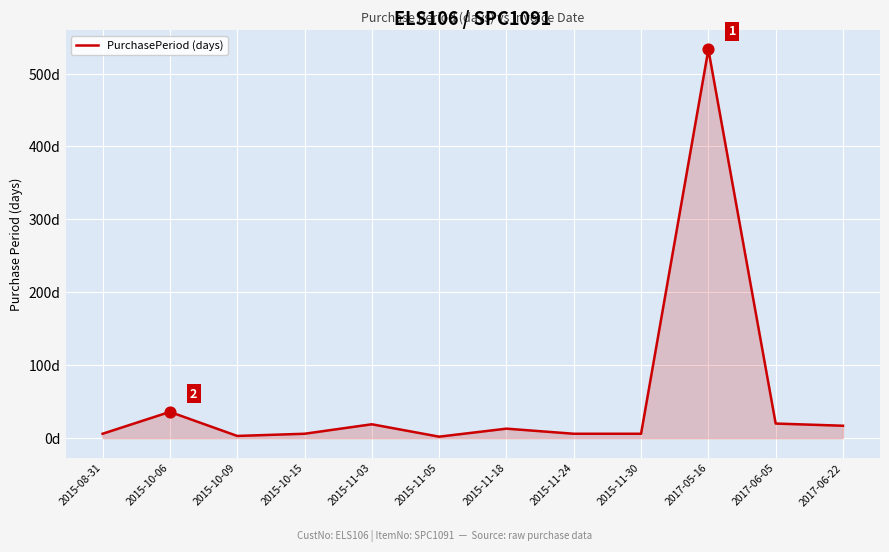

What is the ratio of the value at 2015-11-03 to the value at 2015-11-24?

3.2